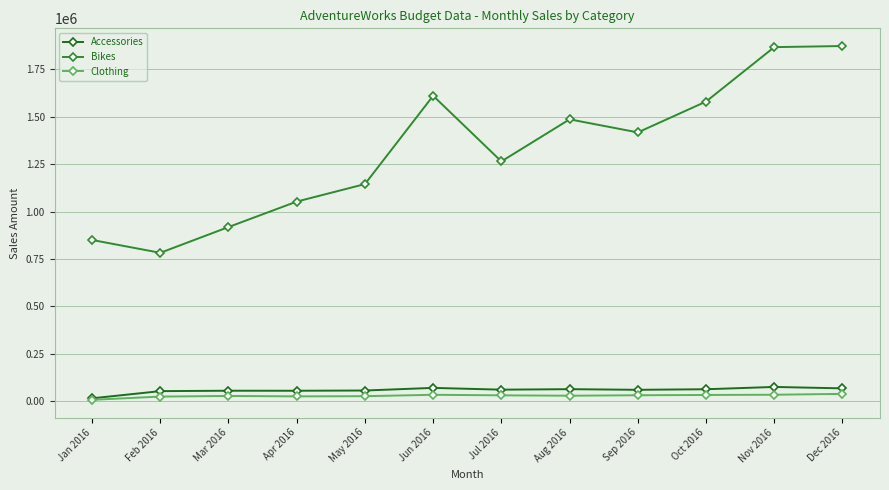

What is the difference between the maximum and minimum values in the Clothing series?

31430